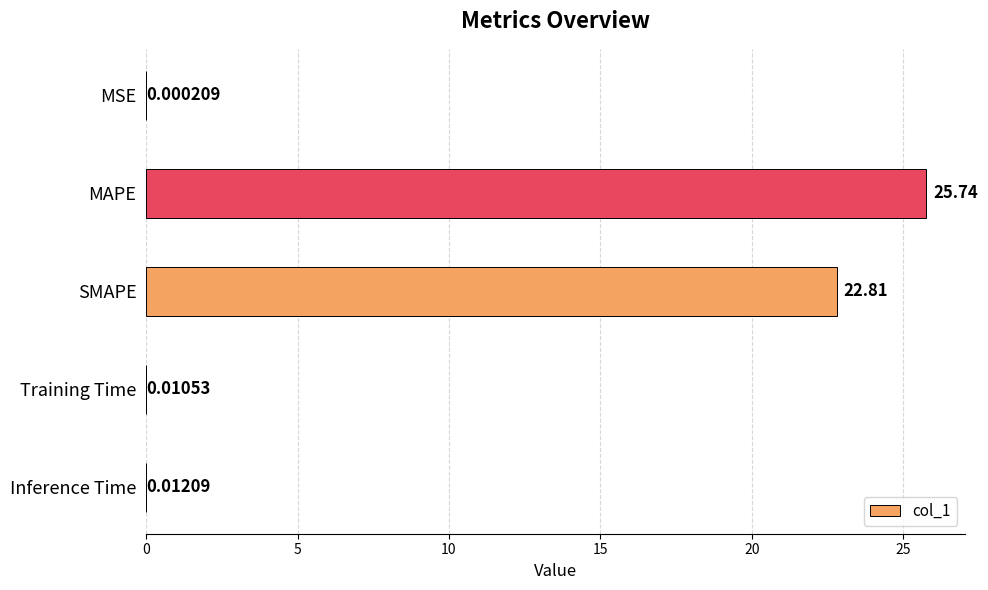

Where is the data nearest to the value 12?

SMAPE